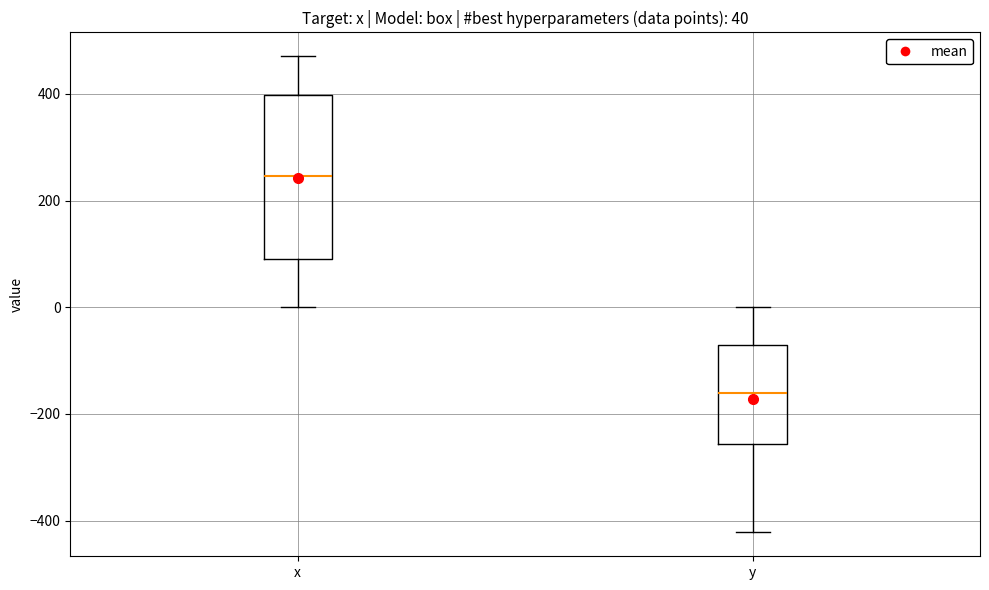

Comparing the boxes themselves (not the whiskers), which one is the tallest?

x